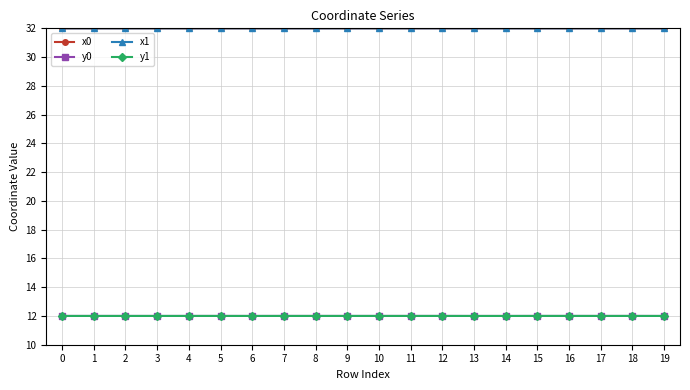

True or false: x0 and y1 cross at least once.

False